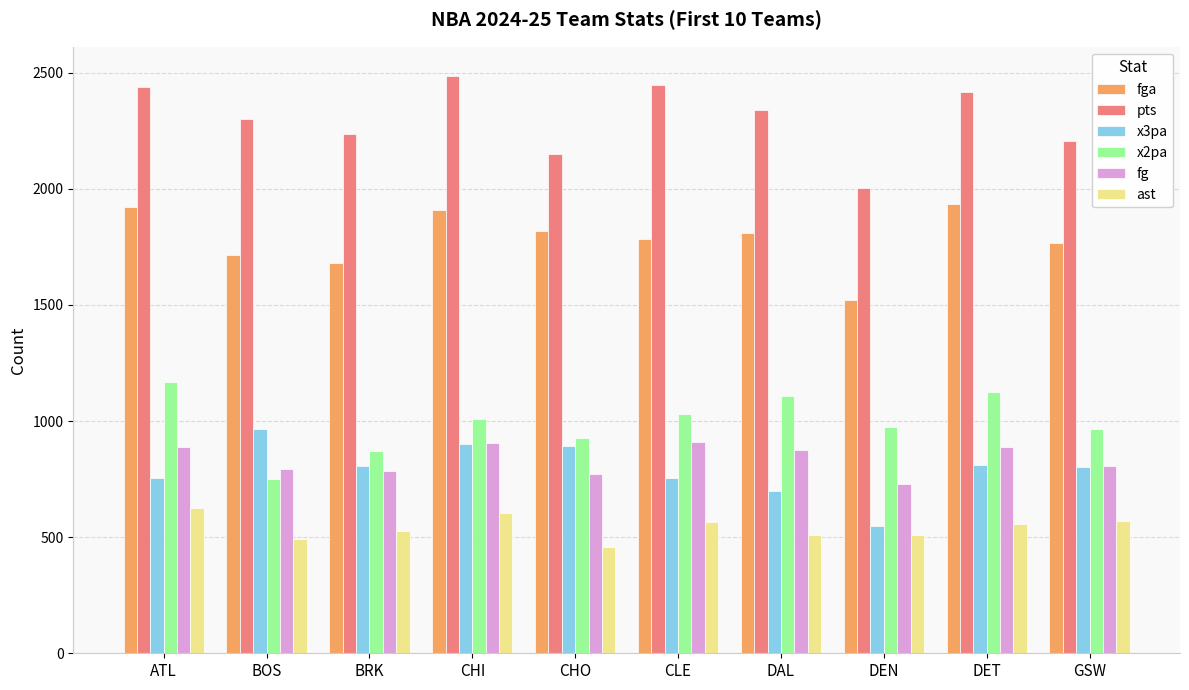

What is the label of the 1st bar from the right?

GSW